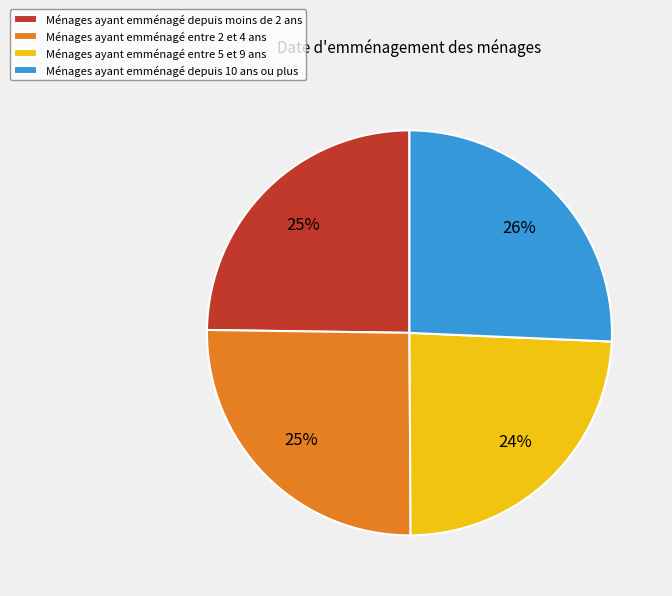

How many slices are in this pie chart?

4